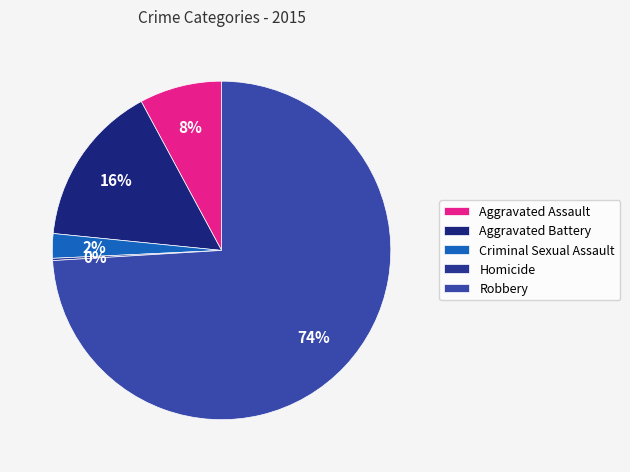

What percentage is the Aggravated Battery slice, to the nearest percent?

16%